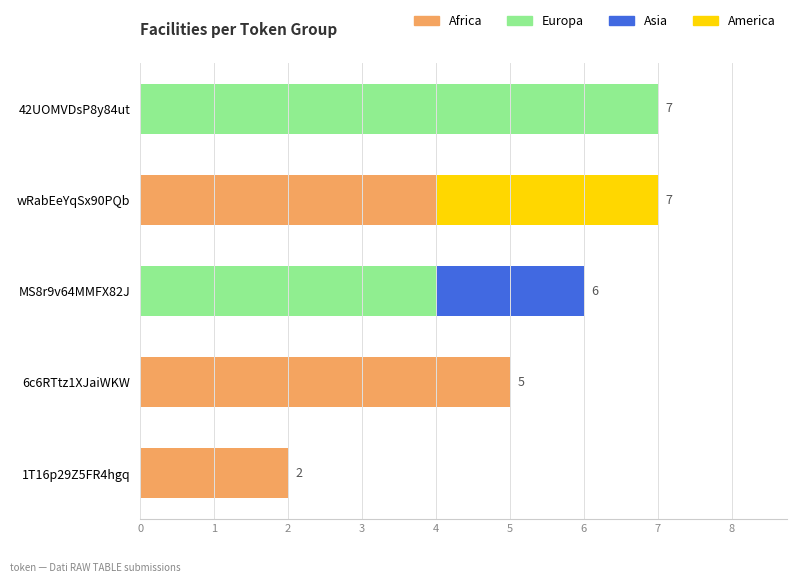

The Africa series shows 5 at 6c6RTtz1XJaiWKW. True or false?

True